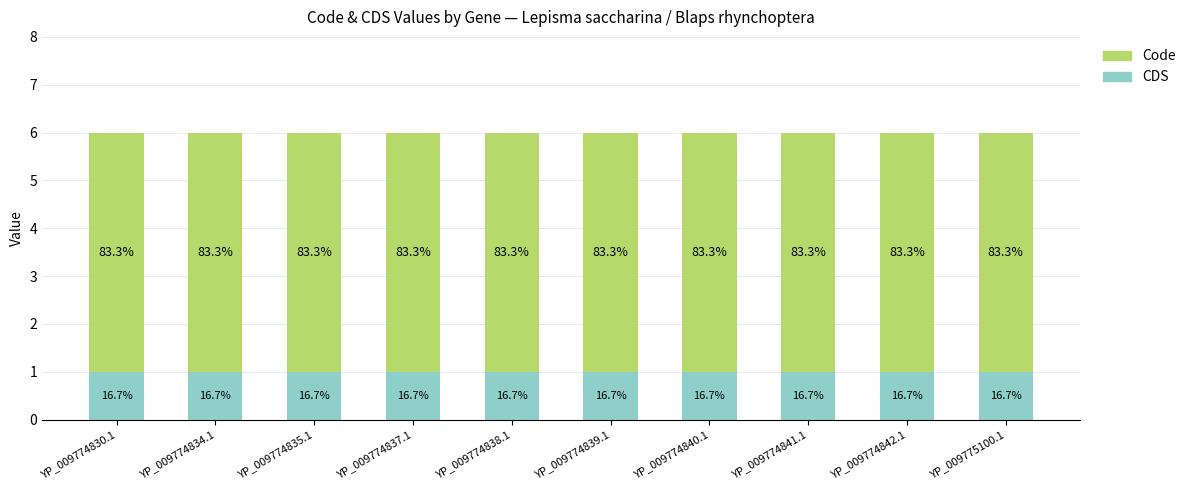

The value of Code at YP_009775100.1 is 5. True or false?

True